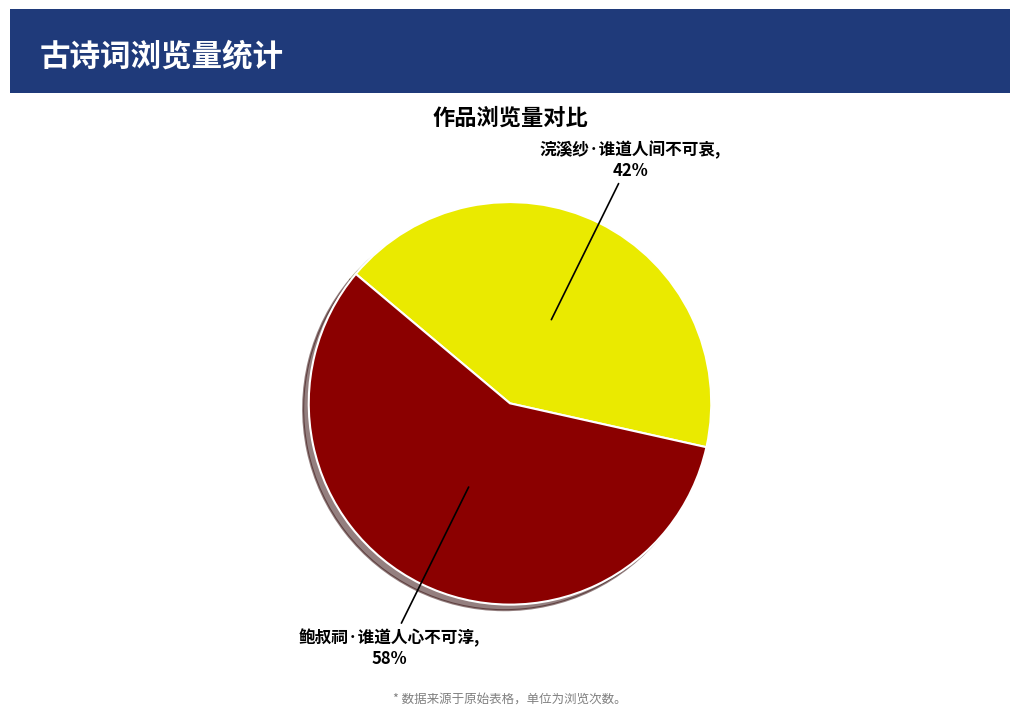

The 鲍叔祠·谁道人心不可淳 slice represents 69% of the pie. True or false?

False